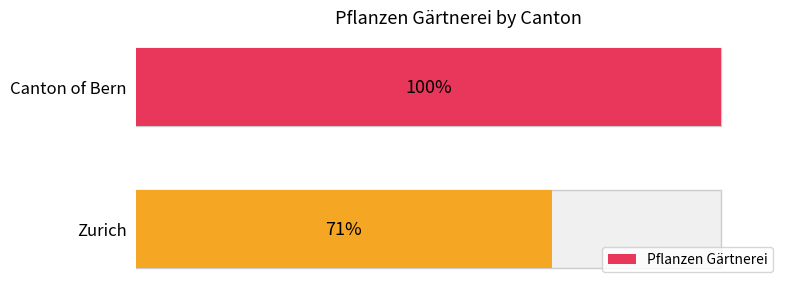

What is the value of the 2nd bar from the left?

71